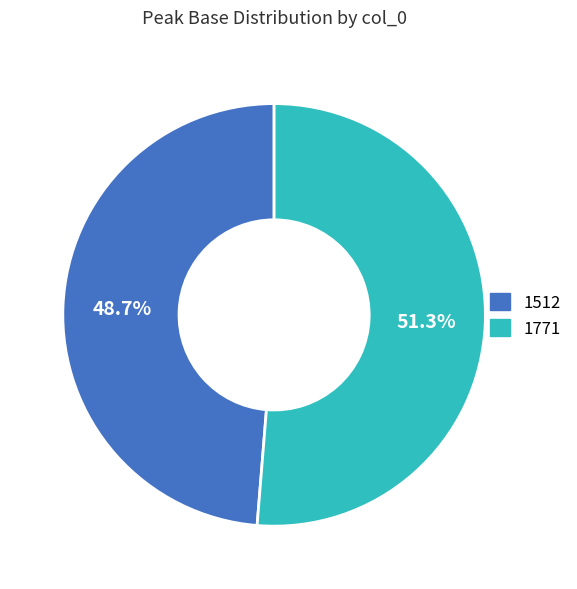

True or false: 1512 accounts for 61% of the total.

False